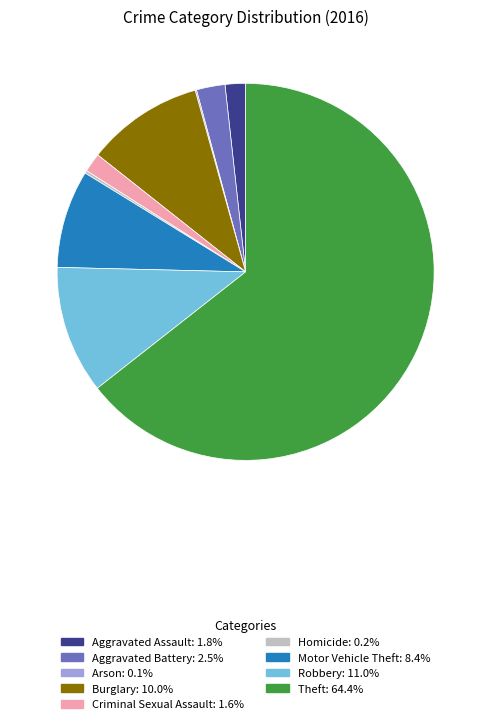

Approximately how many times larger is the value at Robbery compared to Criminal Sexual Assault?

6.7